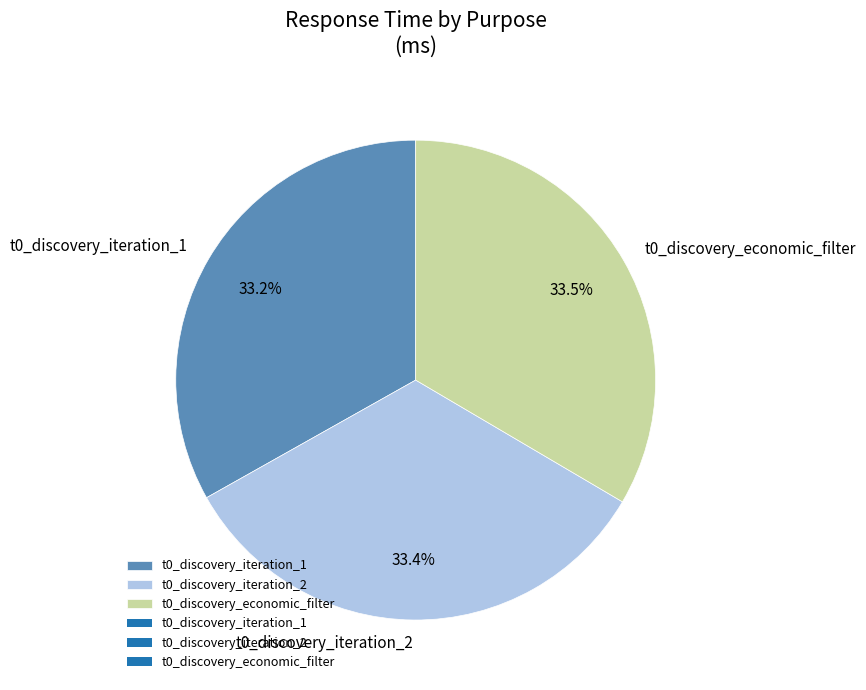

Combined, what portion of the pie is t0_discovery_iteration_1 and t0_discovery_economic_filter?

66.6%